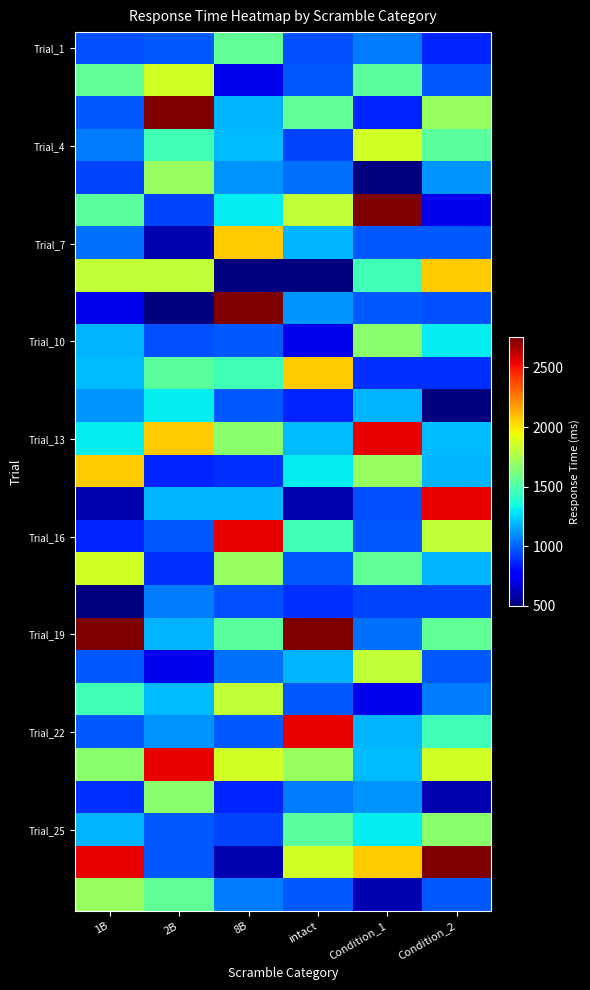

Count the number of data series in this chart.

27